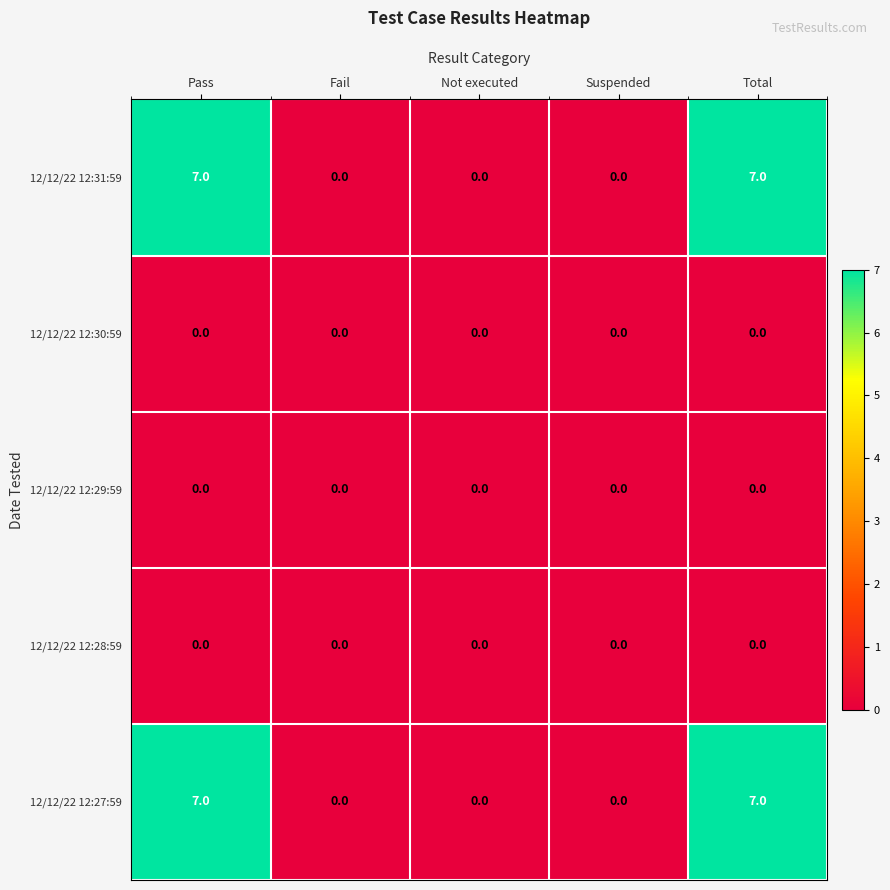

The 12/12/22 12:27:59 series shows 0 at Suspended. True or false?

True